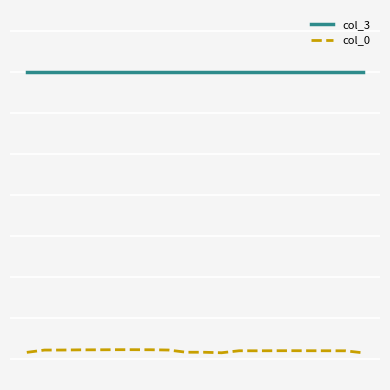

Is this an area chart (filled region under the line)?

No